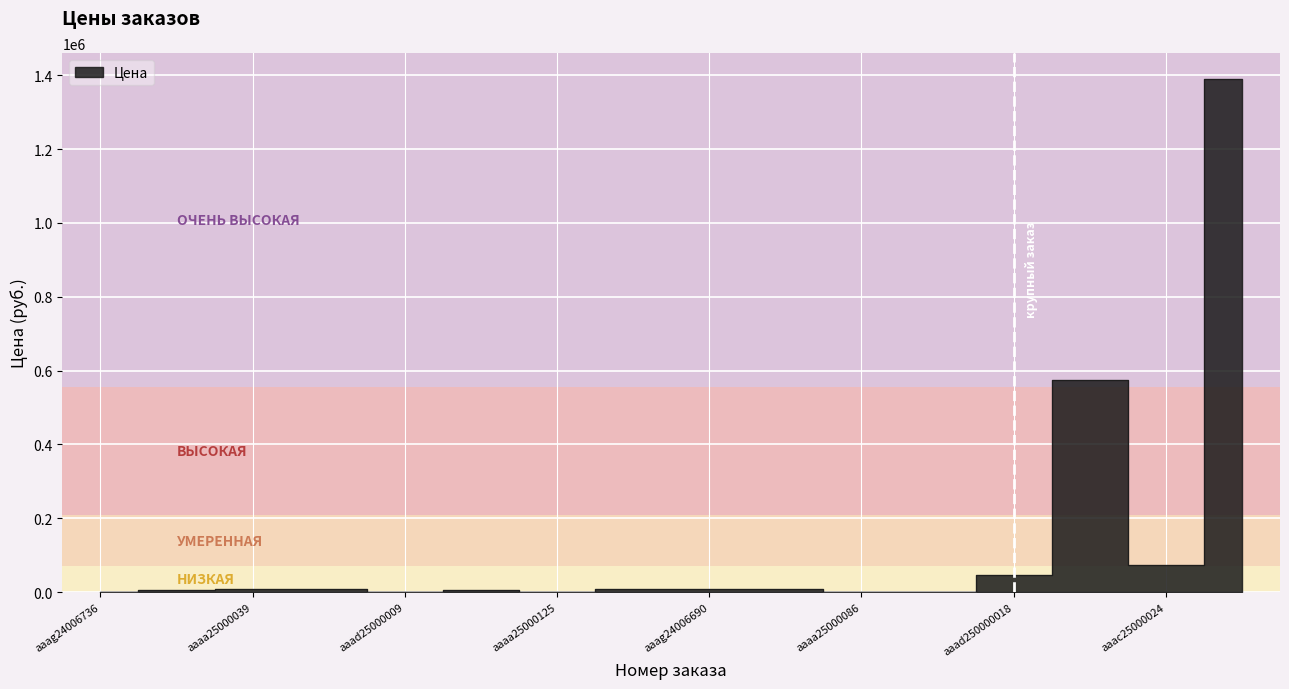

How many data points does each series have?

16